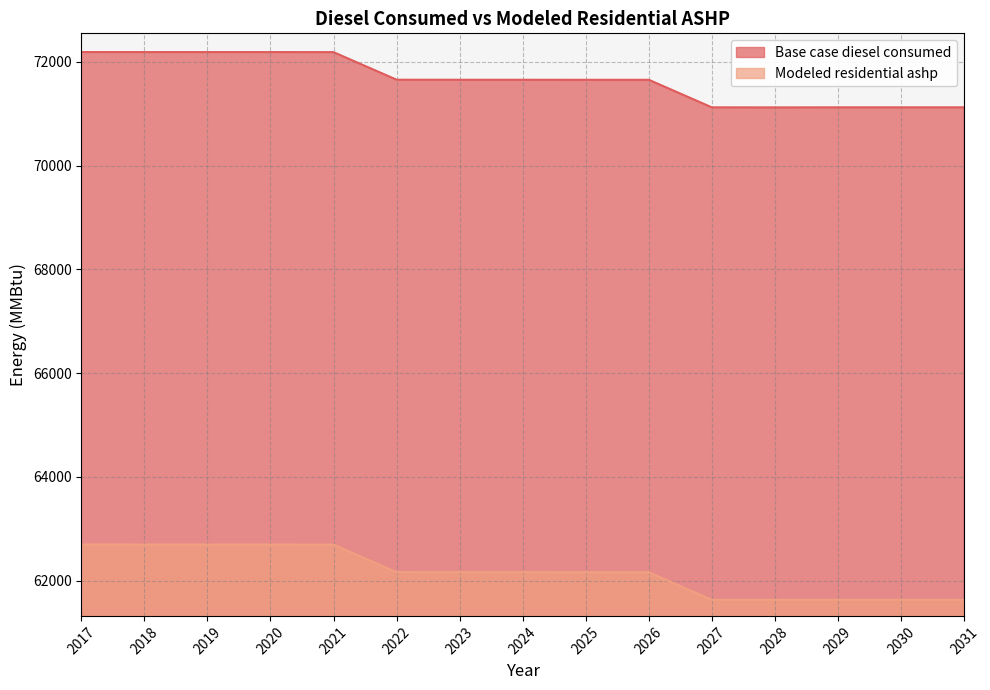

What is the total value across all series at 2030?

132754.4